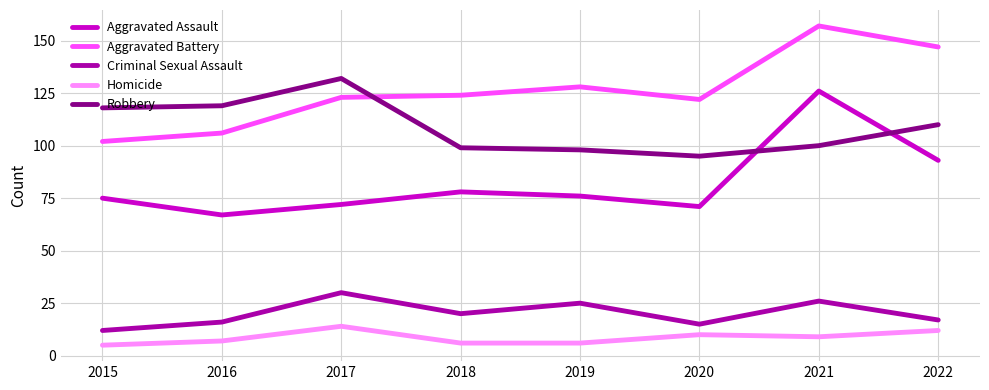

Where does the Robbery series first go above 110?

2015